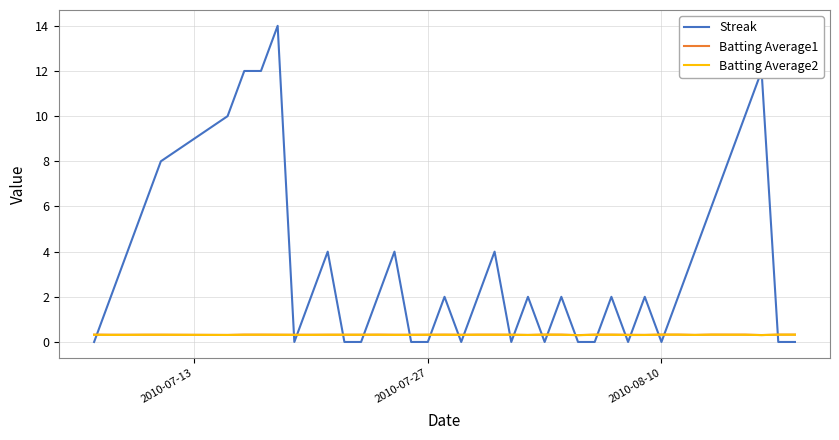

What is the highest value of the Streak series?

14.0